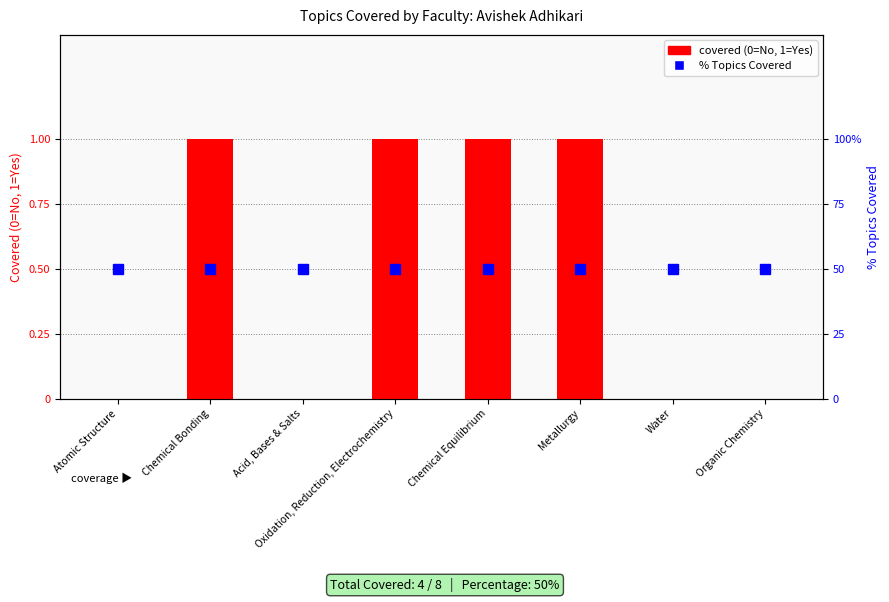

What value does the covered (0=No, 1=Yes) series have at Chemical Bonding?

1